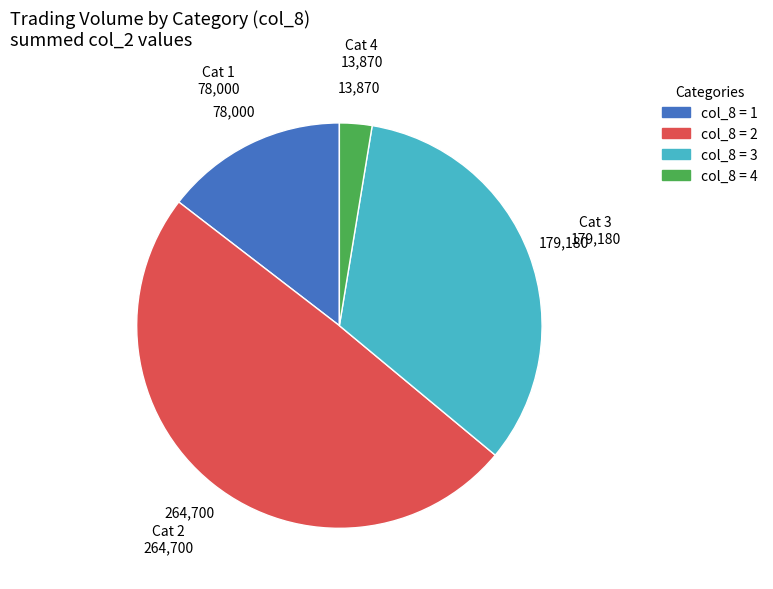

Is there any slice that represents more than half of the pie?

No